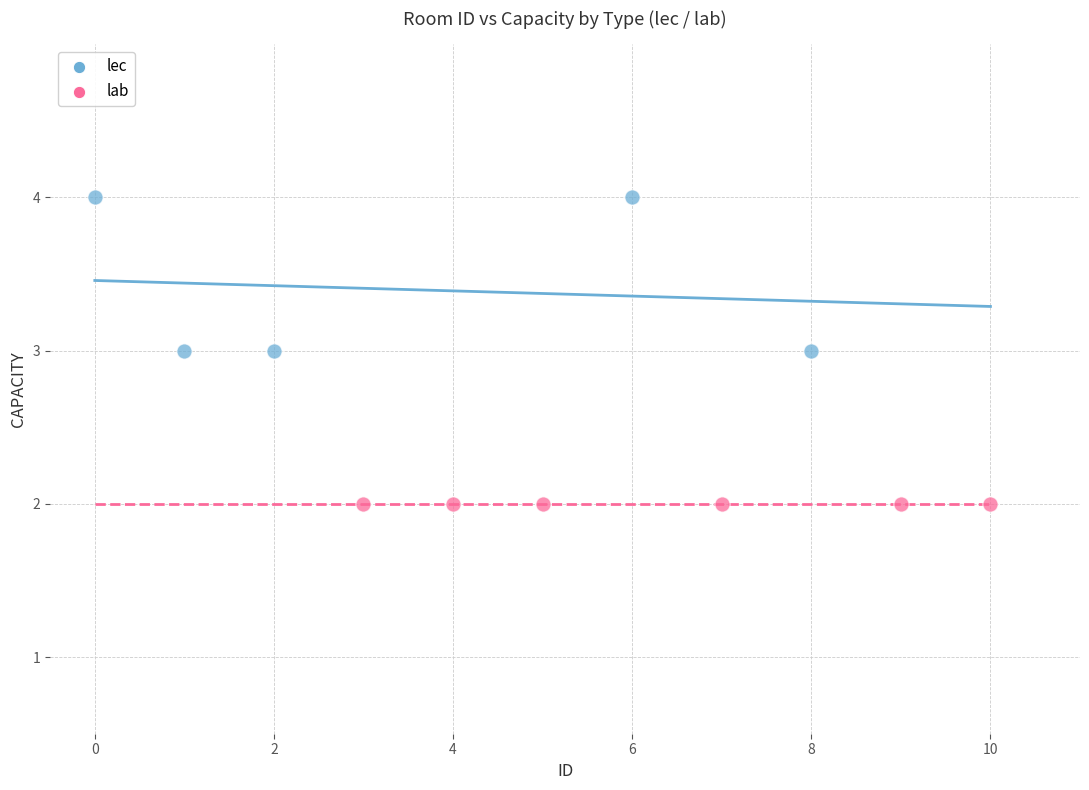

Which series reaches the minimum Y coordinate?

lab